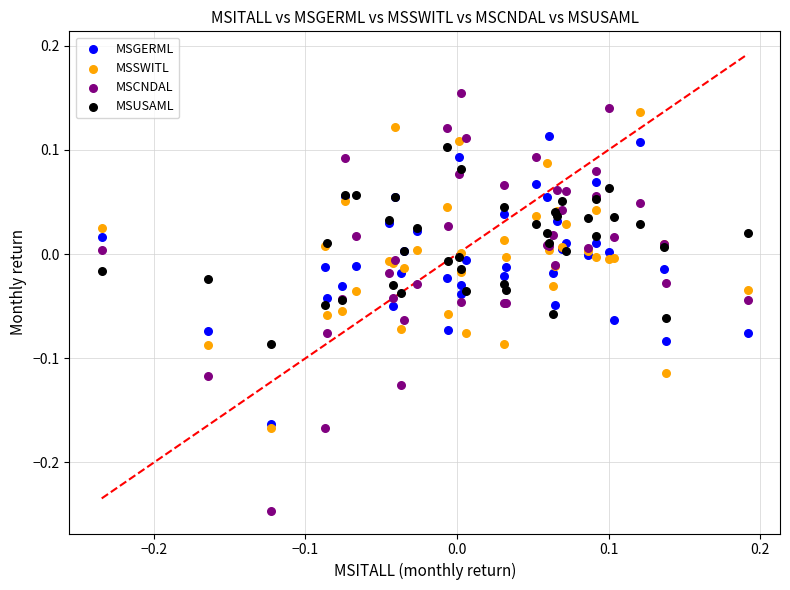

What are all the series names shown in the legend?

MSGERML, MSSWITL, MSCNDAL, MSUSAML